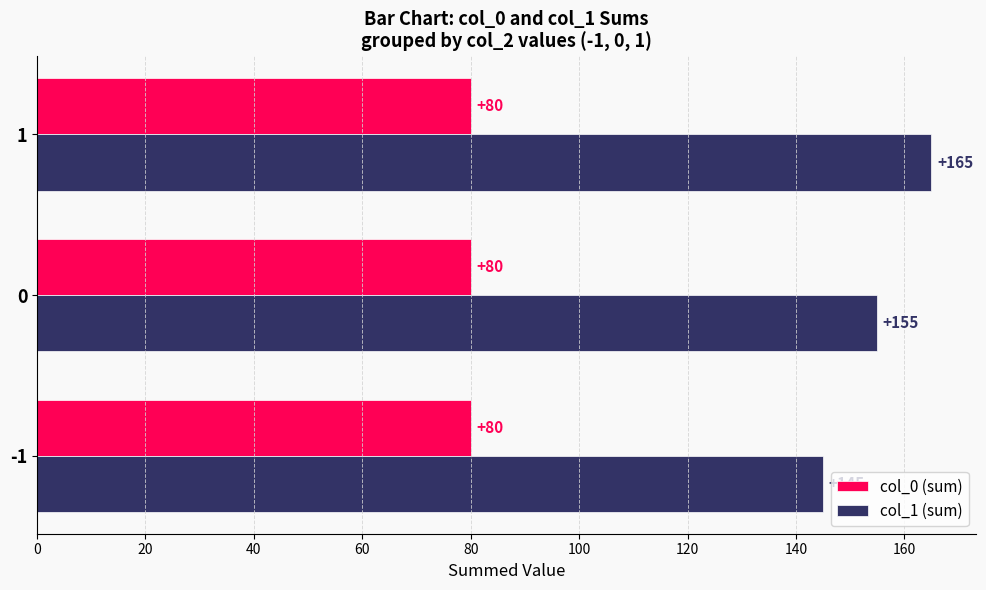

Count the col_1 (sum) values in the range 145 to 165.

3